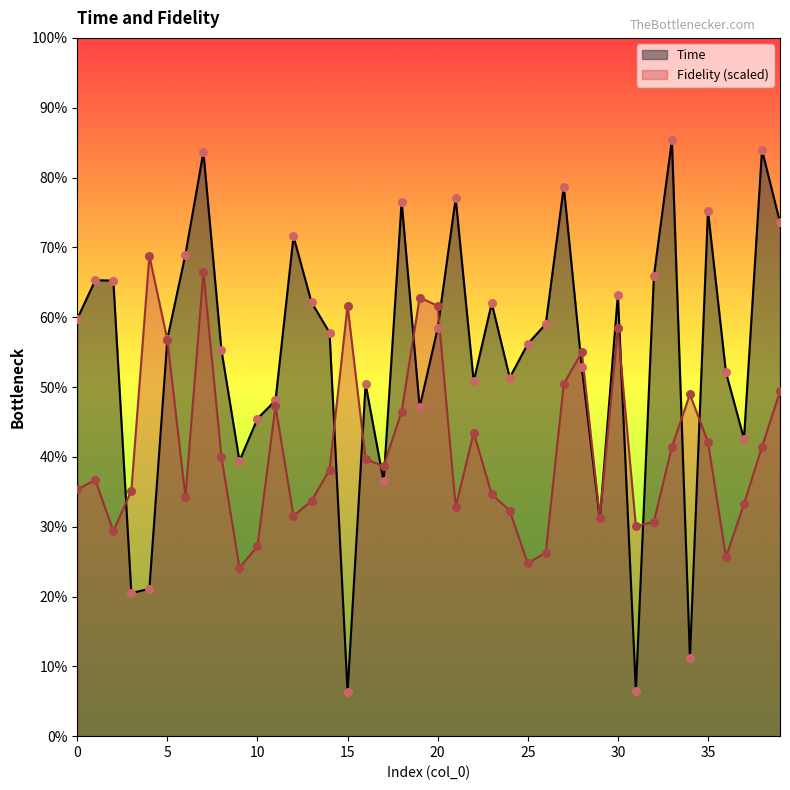

Which series has the largest total across all categories?

Time